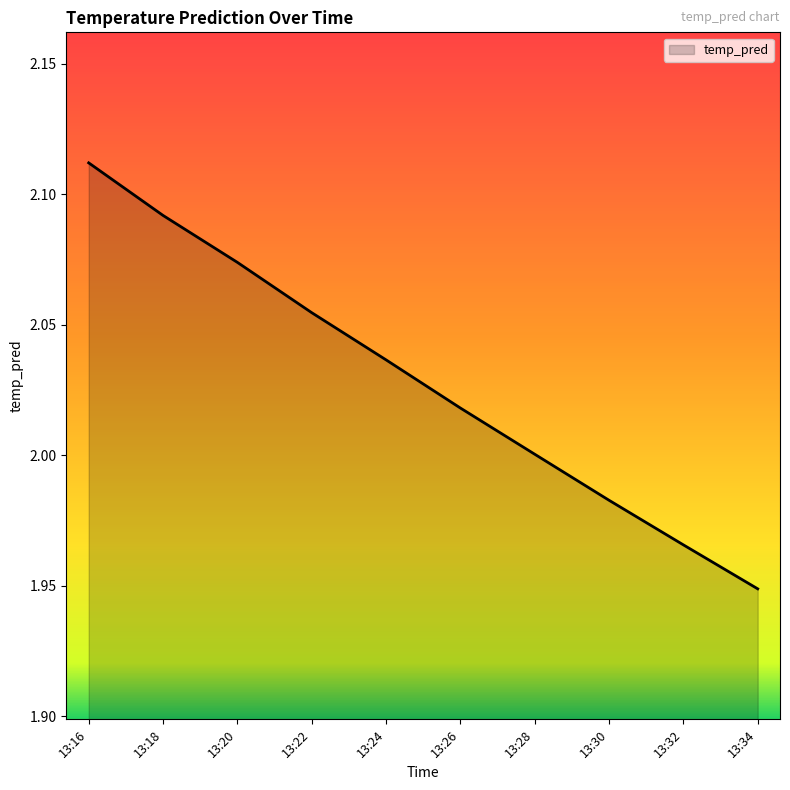

Does the chart have visible grid lines?

No